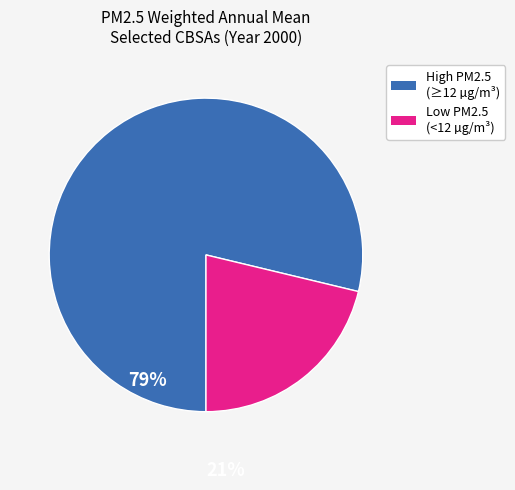

Do High PM2.5 (≥12 µg/m³) and Low PM2.5 (<12 µg/m³) together represent more than half of the pie?

Yes